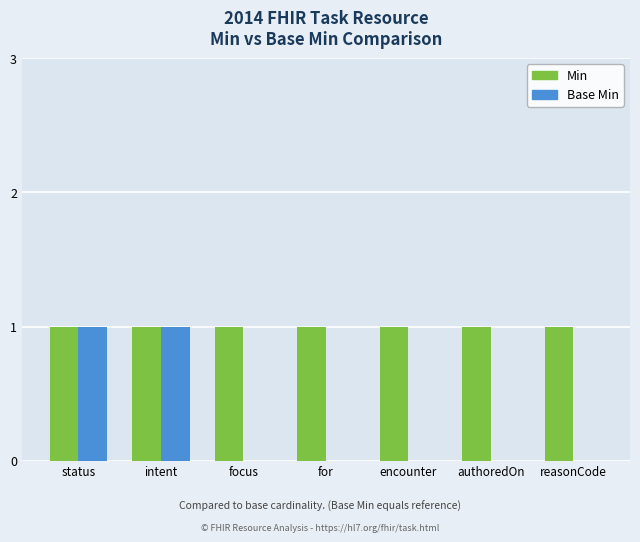

What is the sum of the Min values at authoredOn and focus?

2